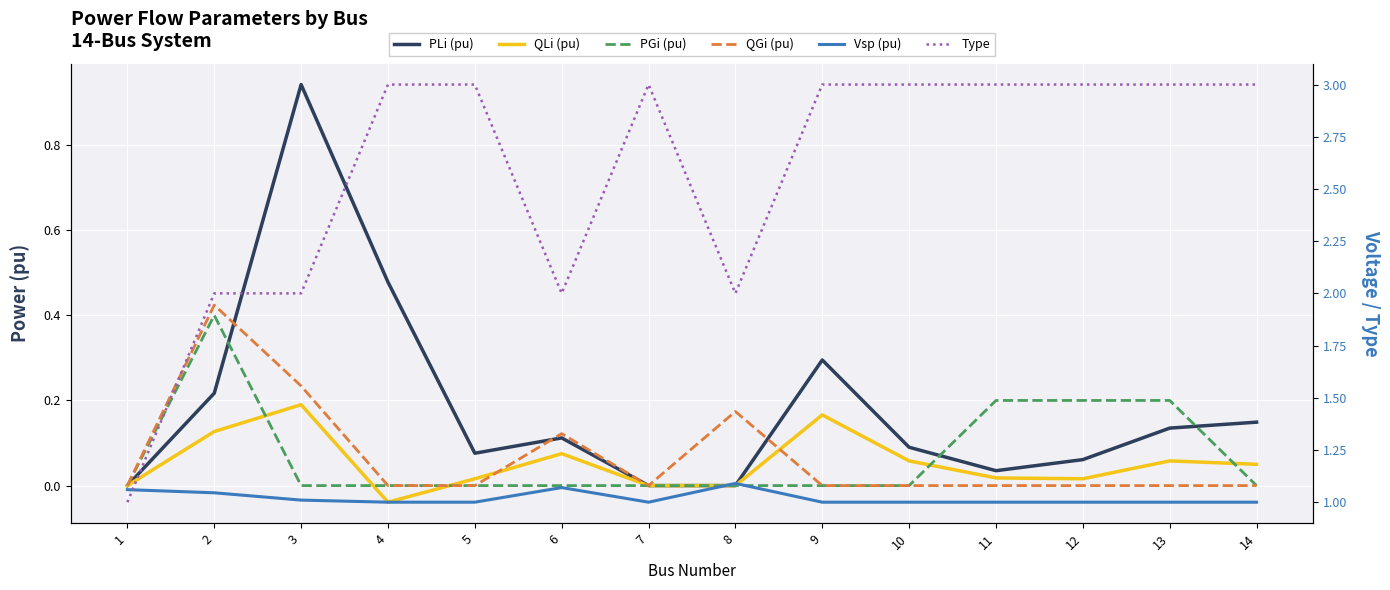

Reading left to right, list all the values displayed in this chart.

PLi (pu): 1=0.0	2=0.2	3=0.9	4=0.5	5=0.1	6=0.1	7=0.0	8=0.0	9=0.3	10=0.1	11=0.0	12=0.1	13=0.1	14=0.1
QLi (pu): 1=0.0	2=0.1	3=0.2	4=-0.0	5=0.0	6=0.1	7=0.0	8=0.0	9=0.2	10=0.1	11=0.0	12=0.0	13=0.1	14=0.1
PGi (pu): 1=0.0	2=0.4	3=0.0	4=0.0	5=0.0	6=0.0	7=0.0	8=0.0	9=0.0	10=0.0	11=0.2	12=0.2	13=0.2	14=0.0
QGi (pu): 1=0.0	2=0.4	3=0.2	4=0.0	5=0.0	6=0.1	7=0.0	8=0.2	9=0.0	10=0.0	11=0.0	12=0.0	13=0.0	14=0.0
Vsp (pu): 1=1.1	2=1.0	3=1.0	4=1.0	5=1.0	6=1.1	7=1.0	8=1.1	9=1.0	10=1.0	11=1.0	12=1.0	13=1.0	14=1.0
Type: 1=1.0	2=2.0	3=2.0	4=3.0	5=3.0	6=2.0	7=3.0	8=2.0	9=3.0	10=3.0	11=3.0	12=3.0	13=3.0	14=3.0